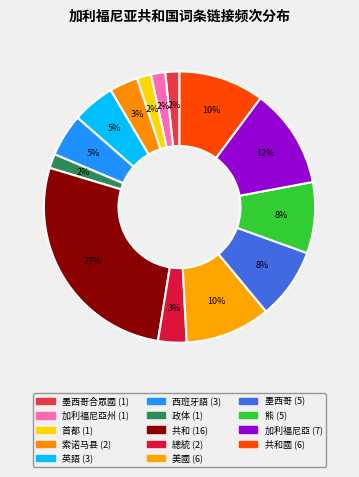

How many slices are in this pie chart?

14